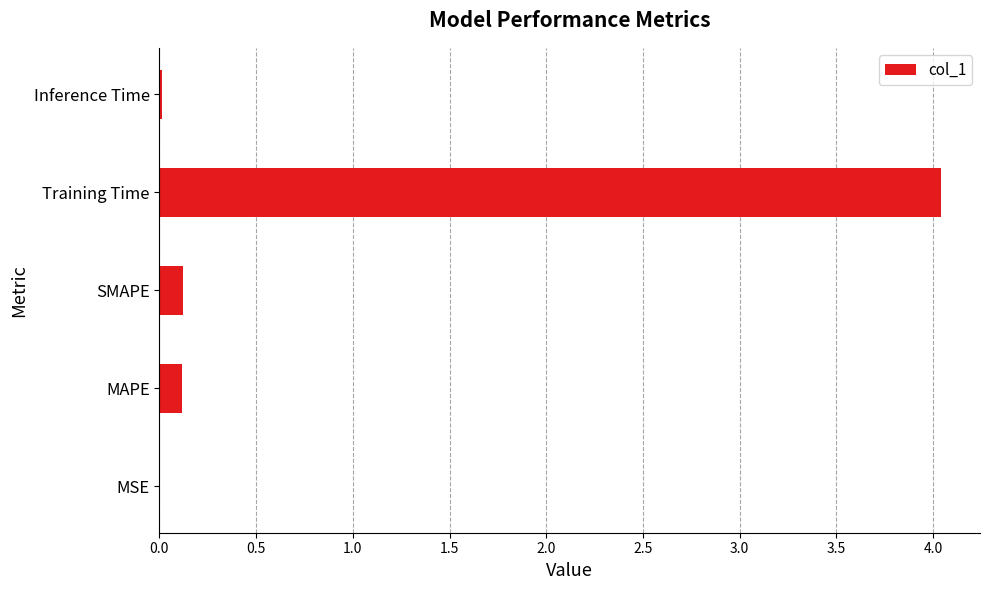

What is the sum of the values at MAPE and Training Time?

4.2